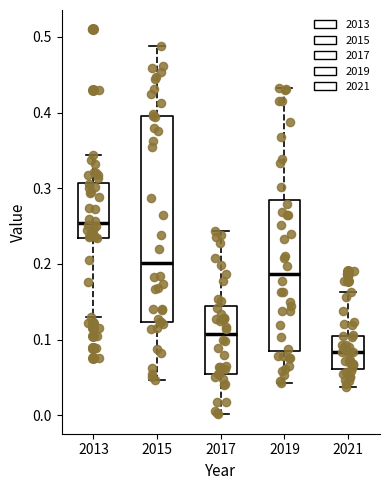

Which box is the tallest, from its lower edge to its upper edge?

2015